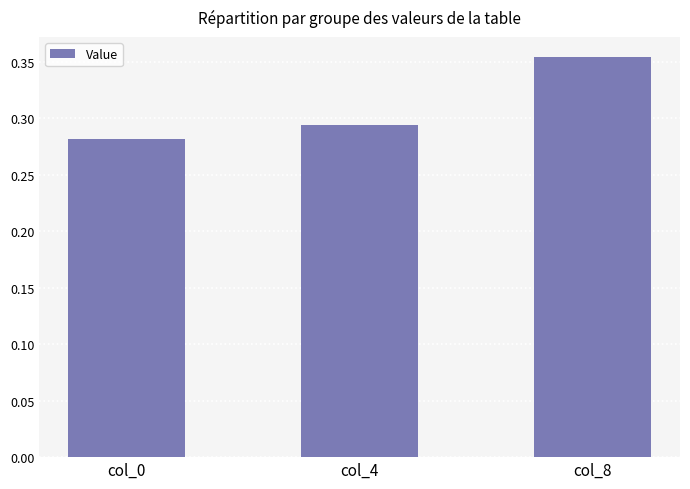

The chart shows a value of 0.2 at col_8. True or false?

False